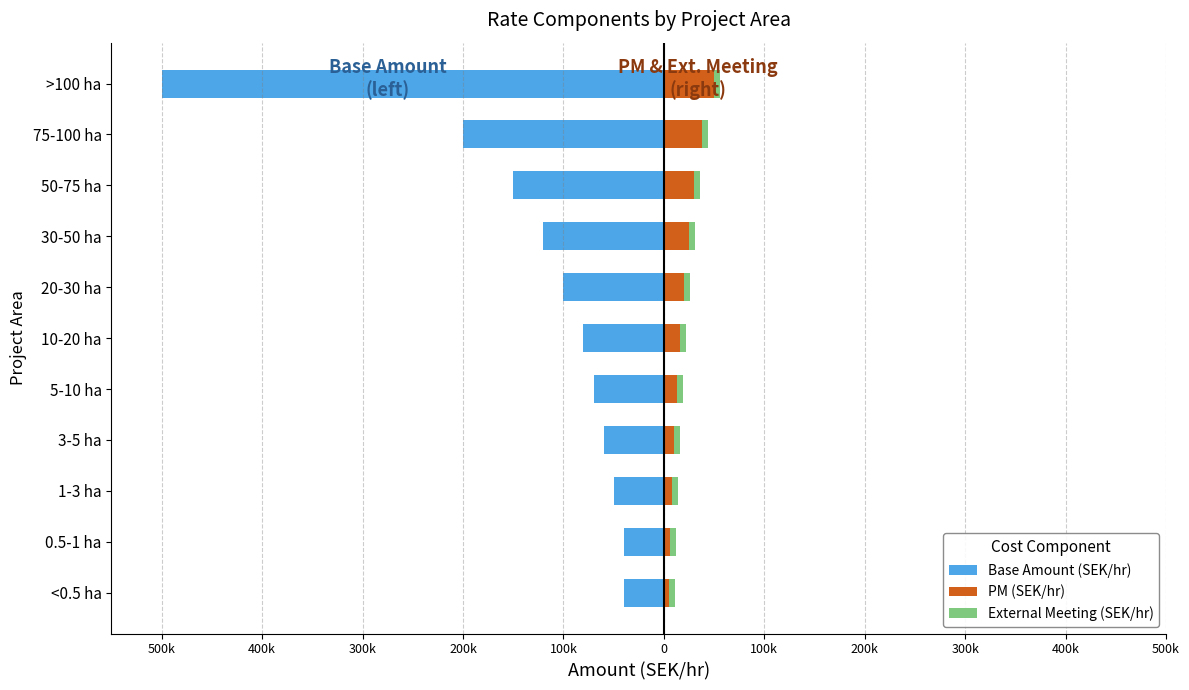

How many distinct data groups are displayed?

3